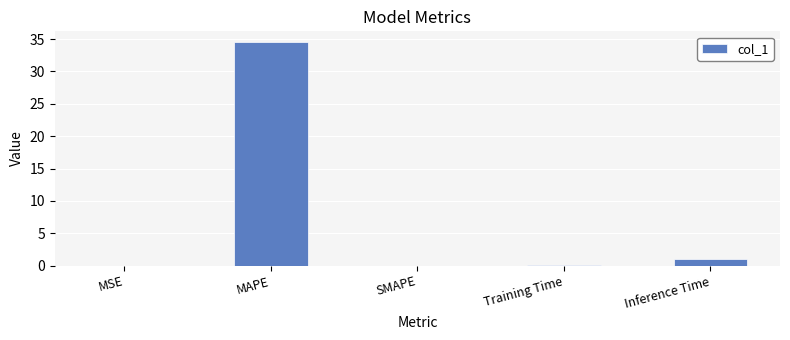

Between MAPE and SMAPE, which is larger?

MAPE